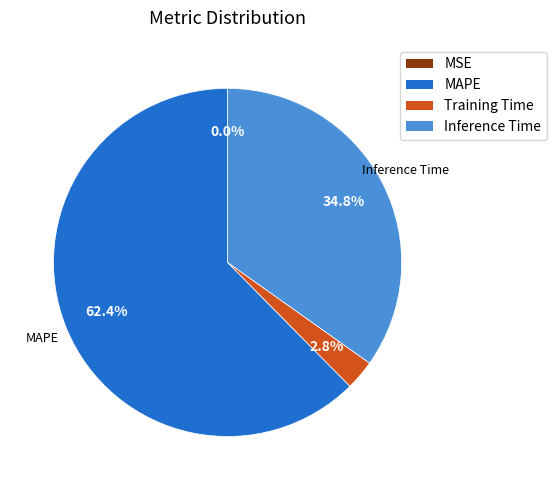

Does any single category account for the majority?

Yes